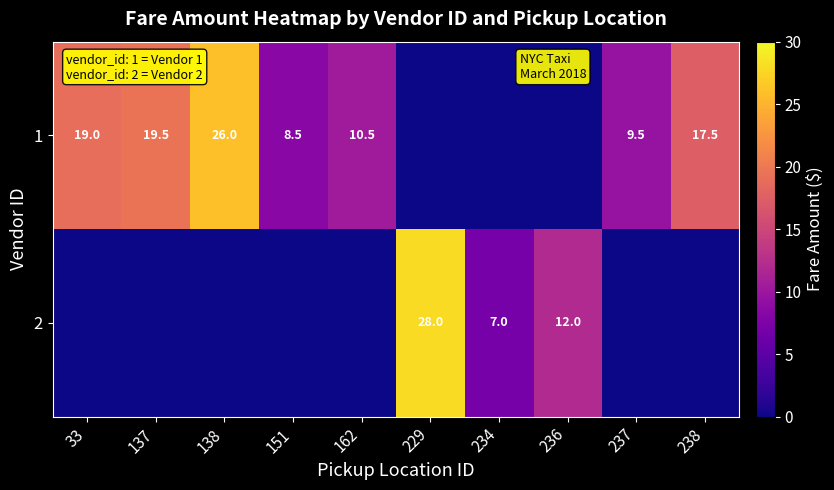

What is the difference between the 1 values at 33 and 162?

8.5